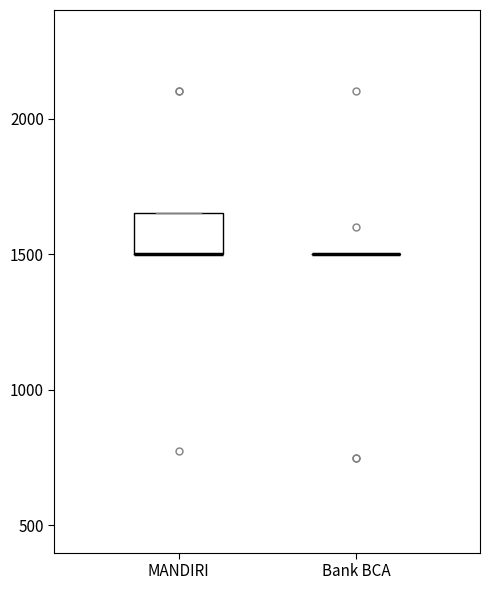

Comparing the boxes themselves (not the whiskers), which one is the tallest?

MANDIRI